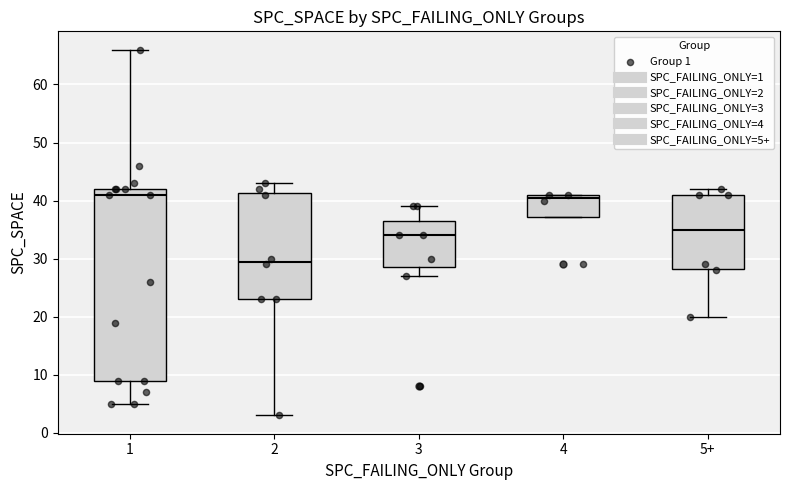

Comparing the boxes themselves (not the whiskers), which one is the tallest?

1